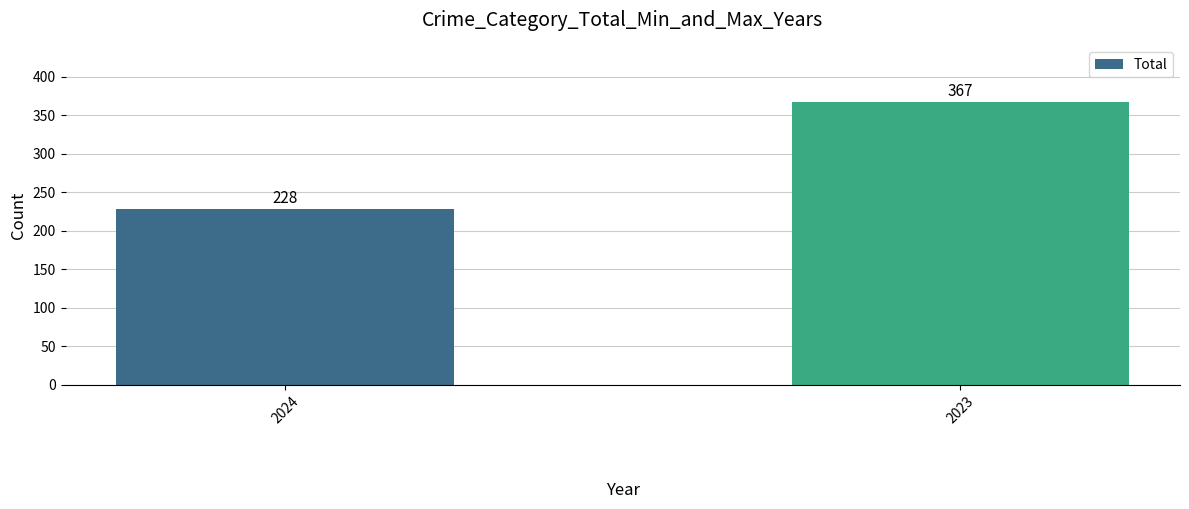

Which has a higher value, 2023 or 2024?

2023